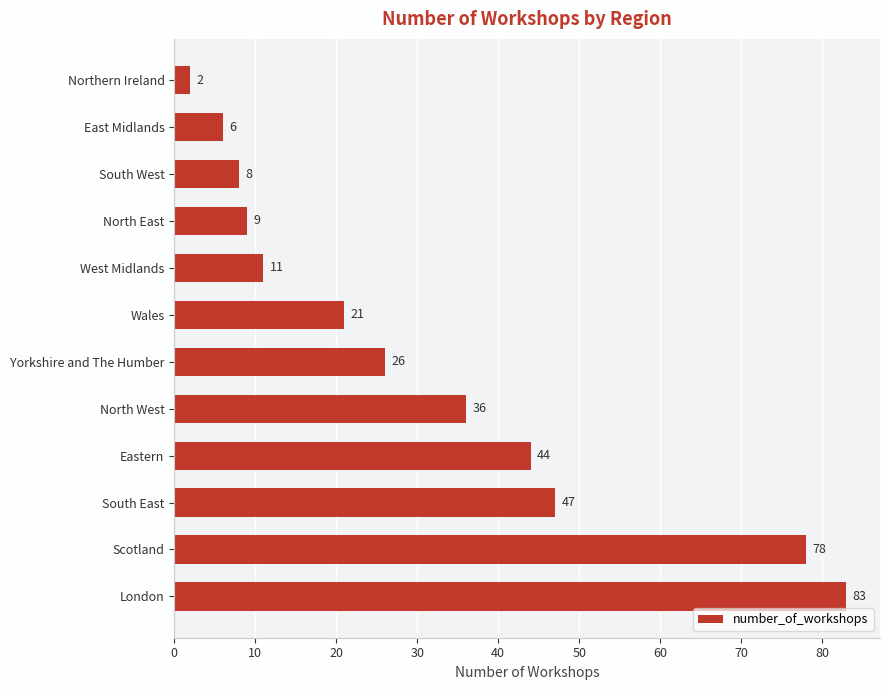

What is the change in value from Northern Ireland to East Midlands?

+4